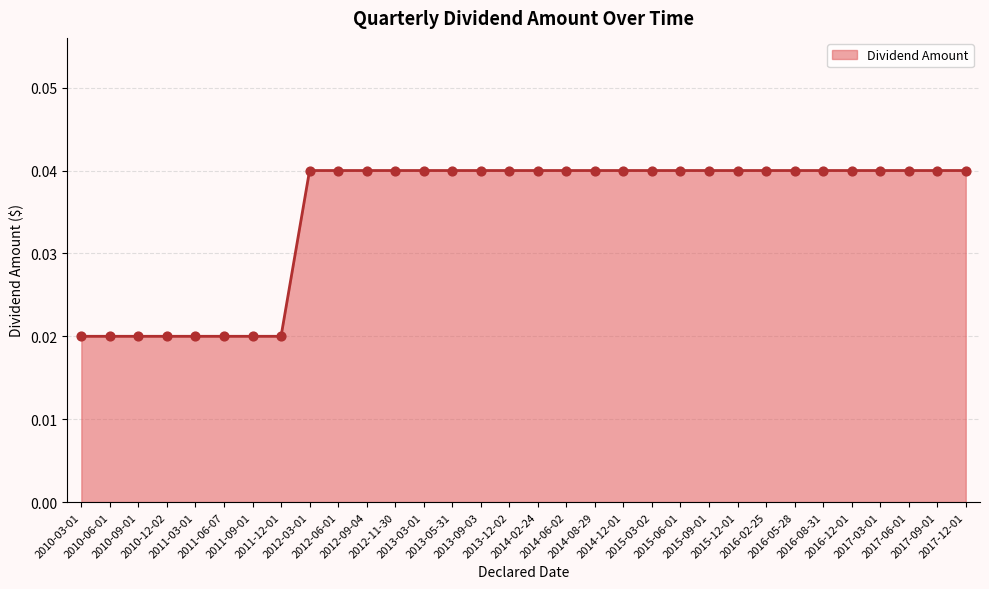

Which has a higher value, 2011-09-01 or 2017-03-01?

2017-03-01